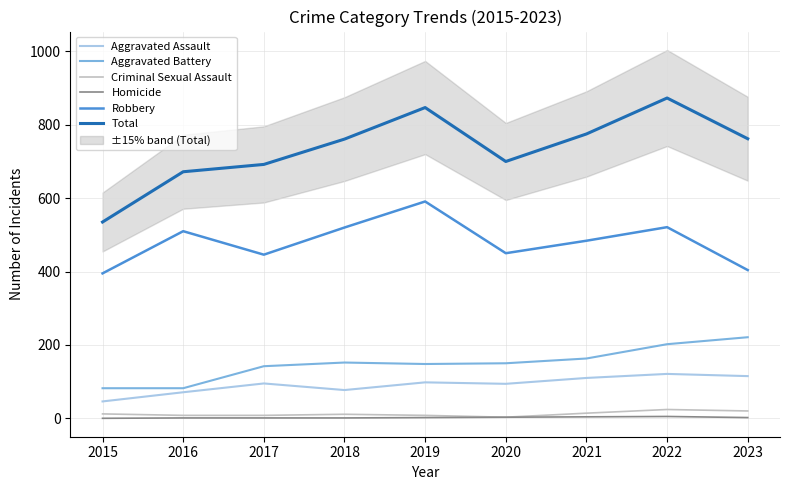

What is the maximum value for Homicide?

5